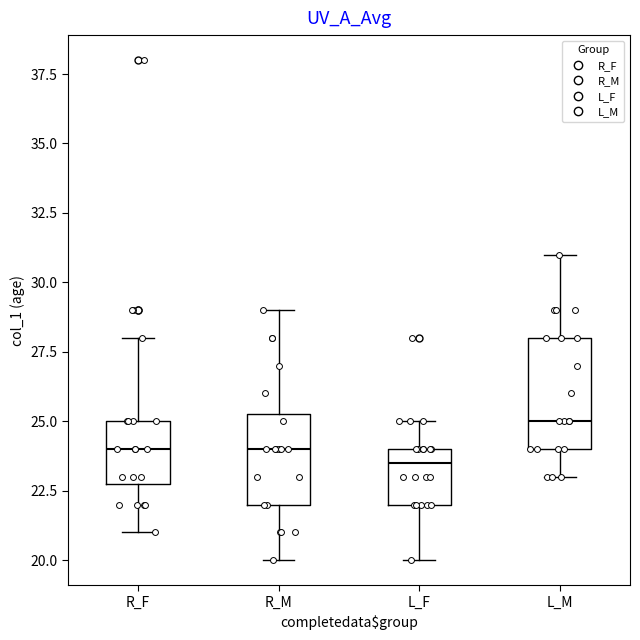

Reading left to right, transcribe this box plot: for each box, give where its median line is, the range the box spans, and where its two whiskers end, as read against the y-axis. The values are not printed on the chart, so give them approximately, as read against the axis.

R_F: median 24.0, box 23.0 to 25.0, whiskers 21.0 to 28.0
R_M: median 24.0, box 22.0 to 25.5, whiskers 20.0 to 29.0
L_F: median 23.5, box 22.0 to 24.0, whiskers 20.0 to 25.0
L_M: median 25.0, box 24.0 to 28.0, whiskers 23.0 to 31.0